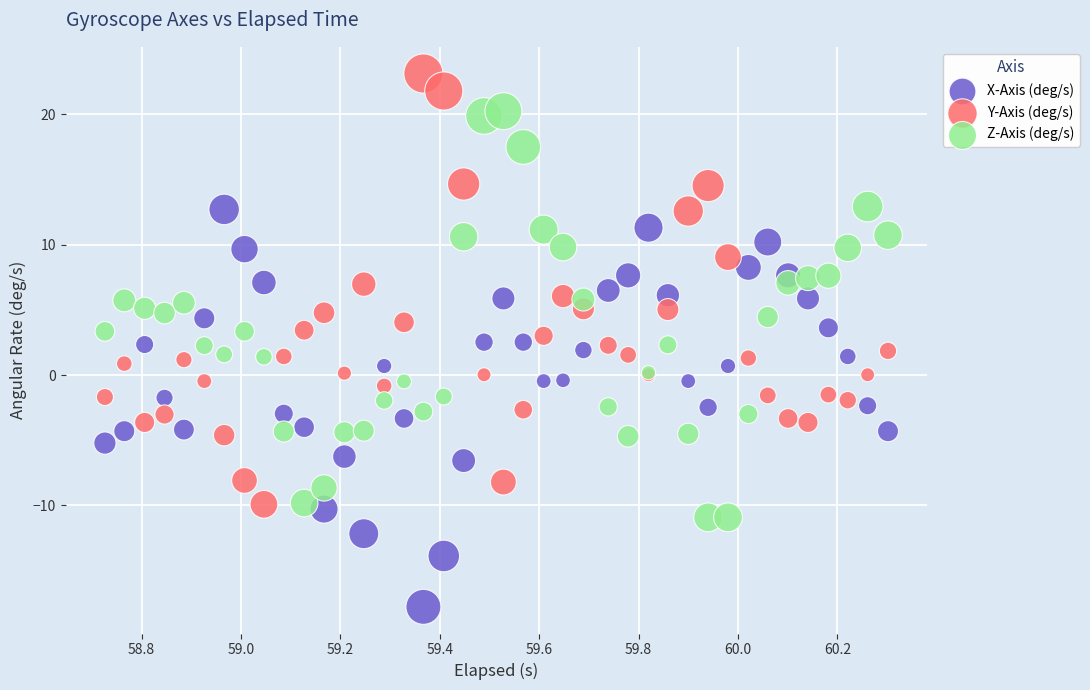

Which series has the widest spread of Y values?

Y-Axis (deg/s)